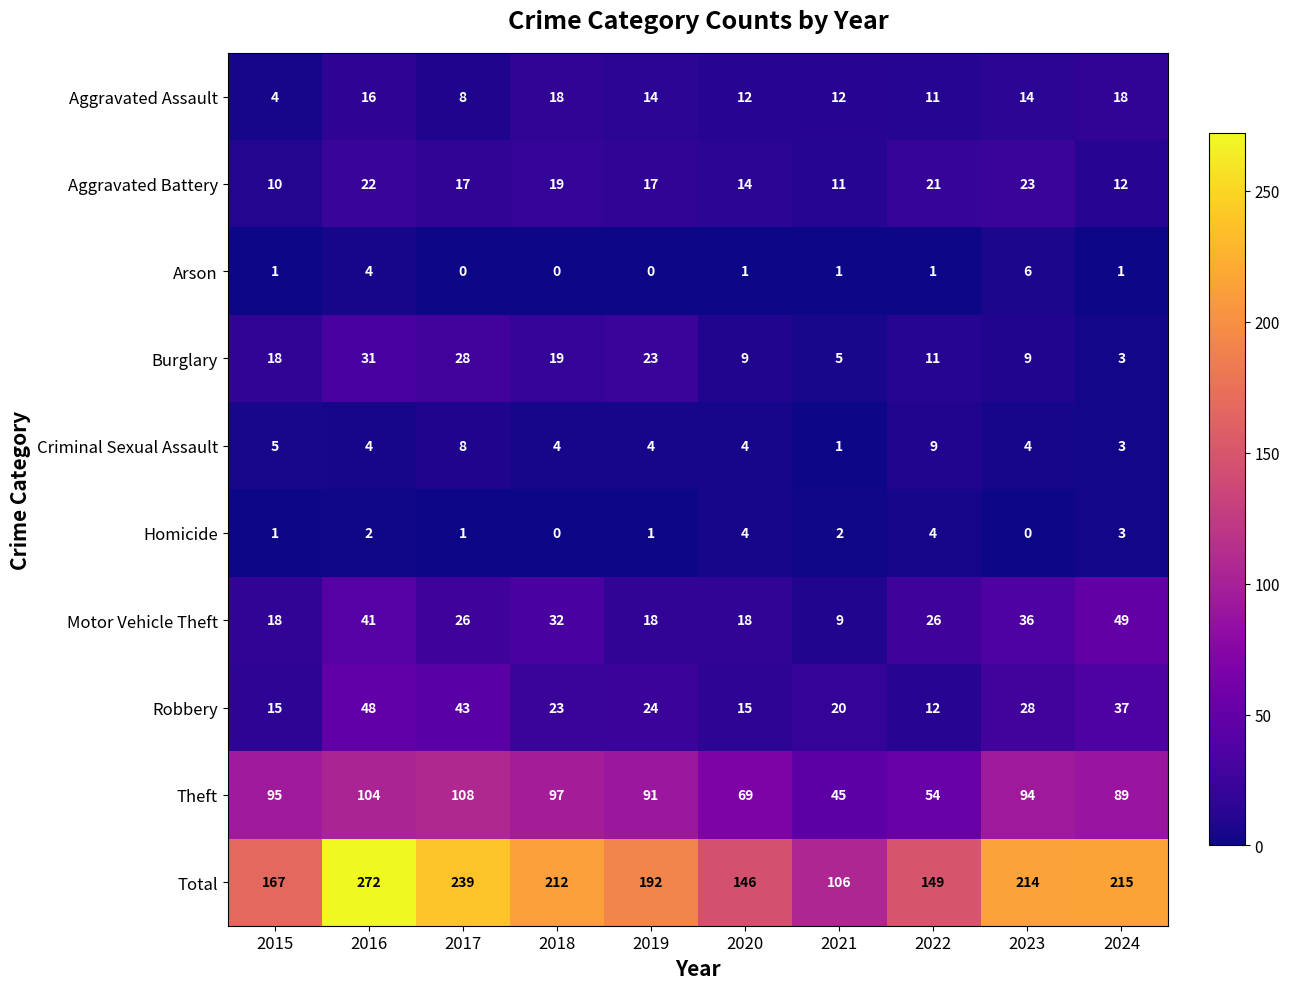

Which label corresponds to the largest value in the chart?

2016